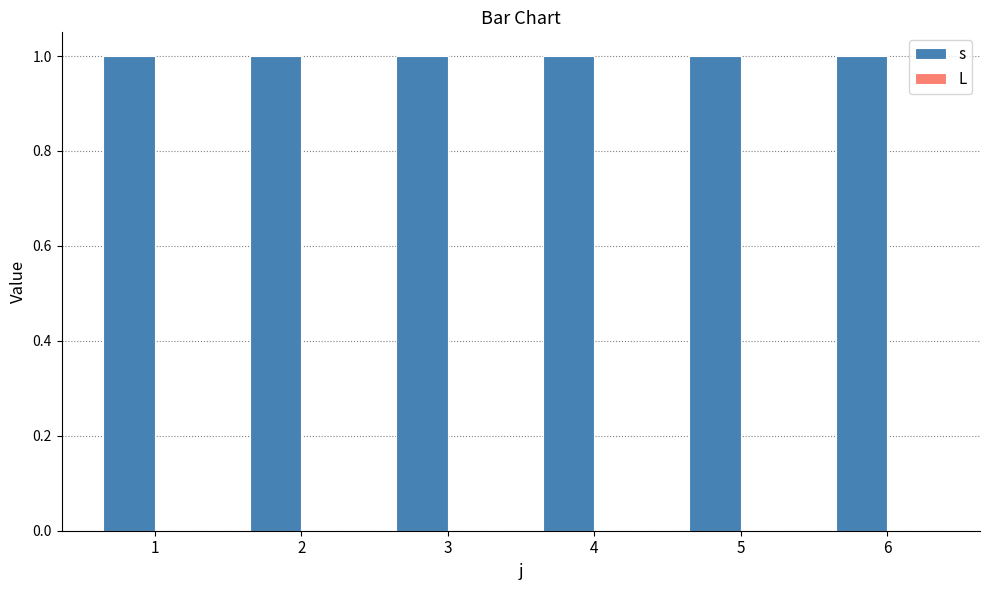

The value of L at 4 is 0. True or false?

True